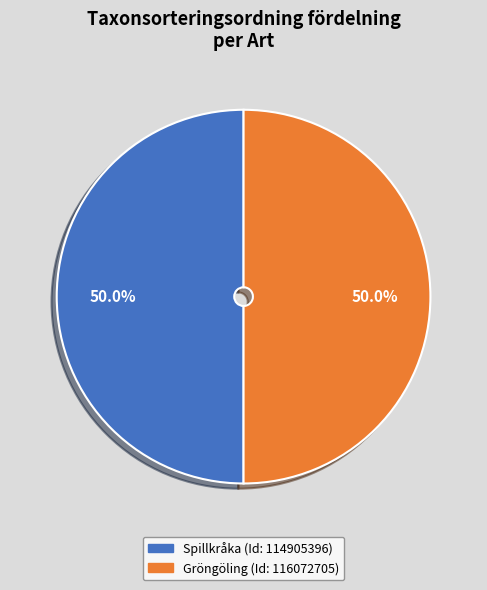

How much of the chart is everything except Gröngöling?

50.0%